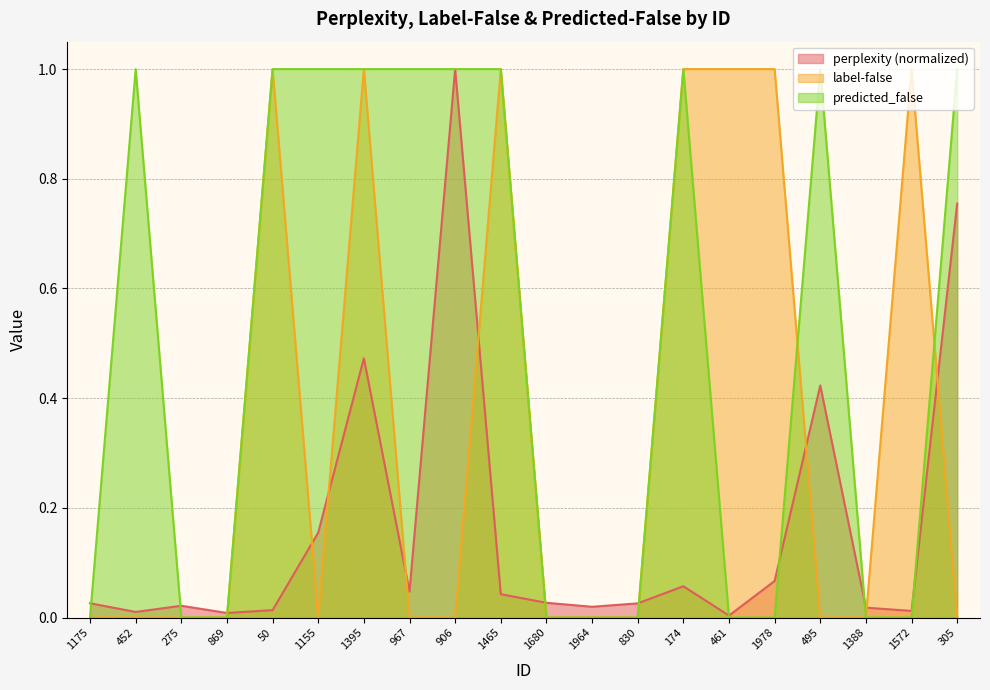

What is the difference between the second highest and second lowest values in the perplexity series?

0.7